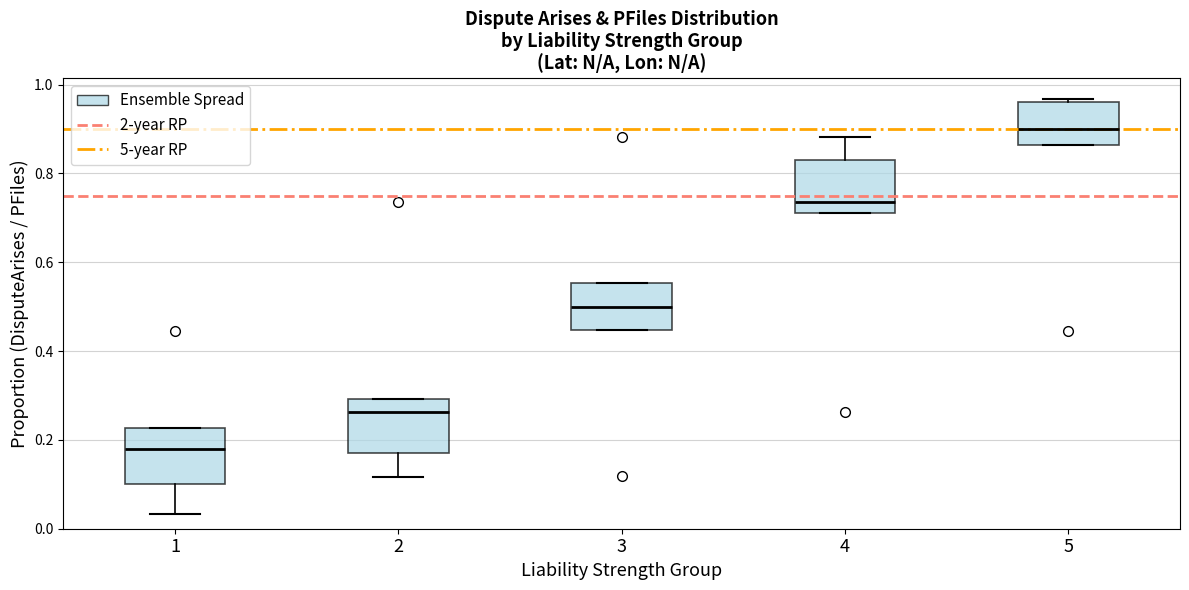

Reading left to right, transcribe this box plot: for each box, give where its median line is, the range the box spans, and where its two whiskers end, as read against the y-axis. The values are not printed on the chart, so give them approximately, as read against the axis.

1: median 0.18, box 0.10 to 0.22, whiskers 0.04 to 0.22
2: median 0.26, box 0.16 to 0.30, whiskers 0.12 to 0.30
3: median 0.50, box 0.44 to 0.56, whiskers 0.44 to 0.56
4: median 0.74, box 0.70 to 0.84, whiskers 0.70 to 0.88
5: median 0.90, box 0.86 to 0.96, whiskers 0.86 to 0.96 (just above the box's upper edge)